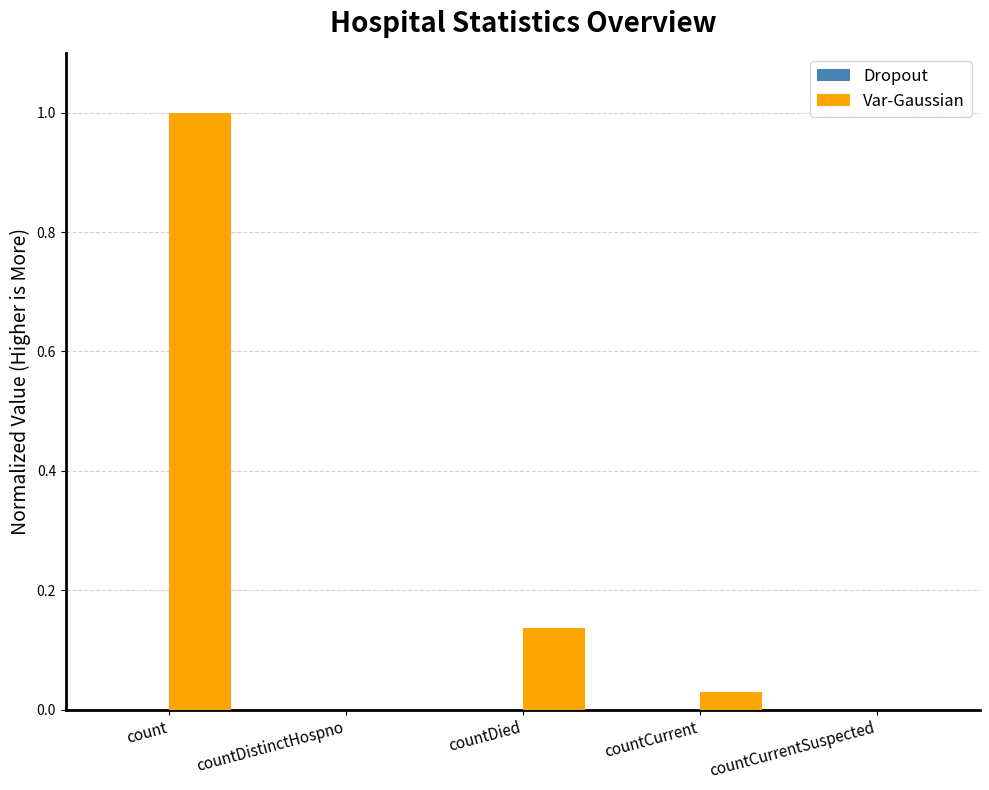

Which label corresponds to the largest value in the chart?

count